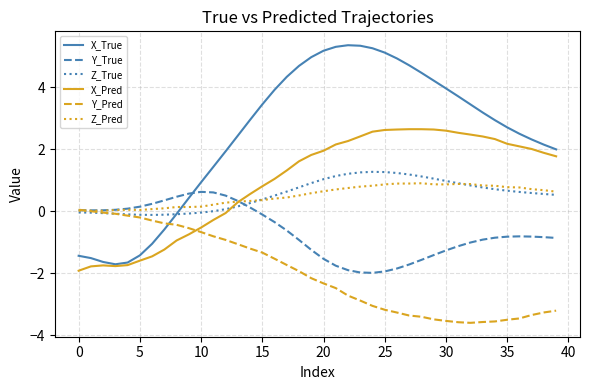

What is the greatest value displayed?

5.4